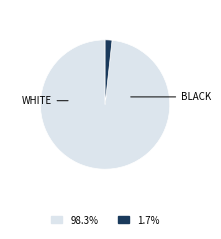

Is there any slice that represents more than half of the pie?

Yes